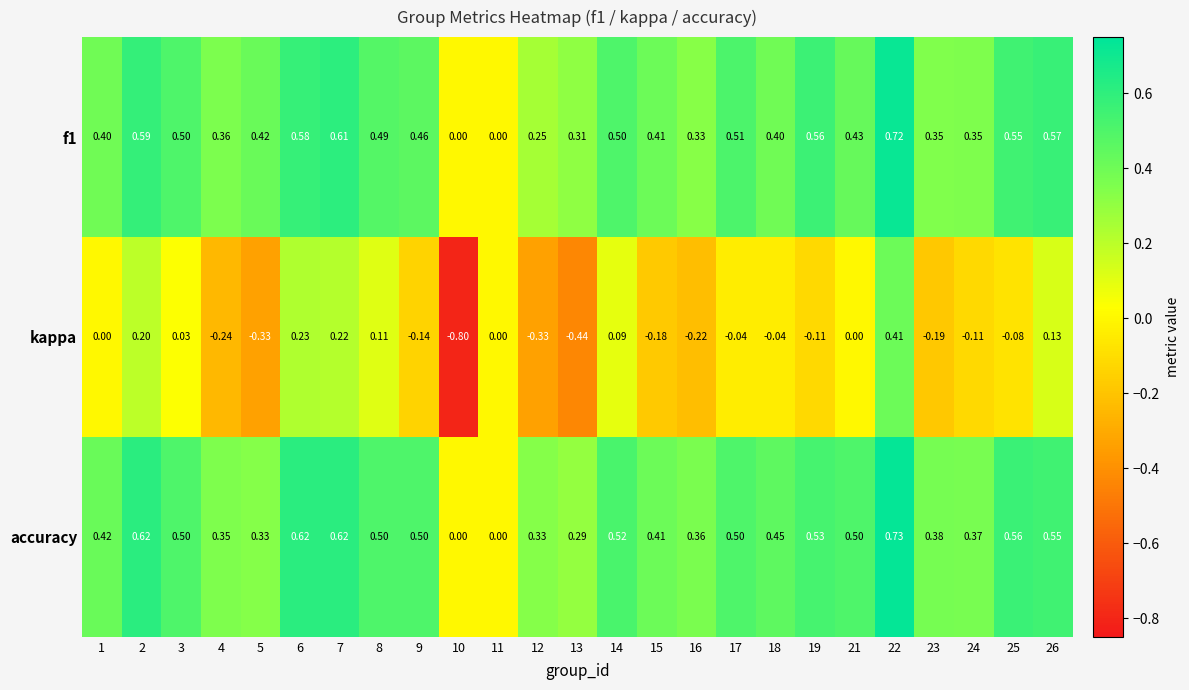

Count the number of categories in the chart.

25